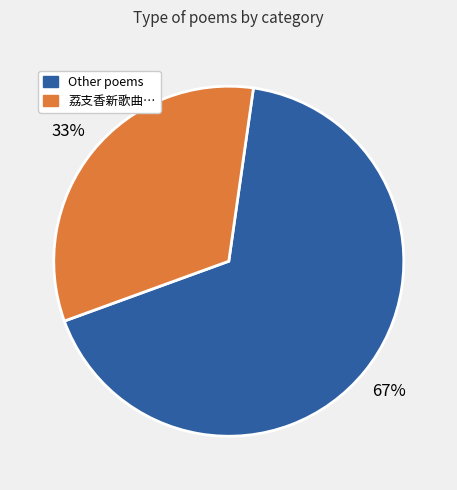

Is there a majority slice in this chart?

Yes